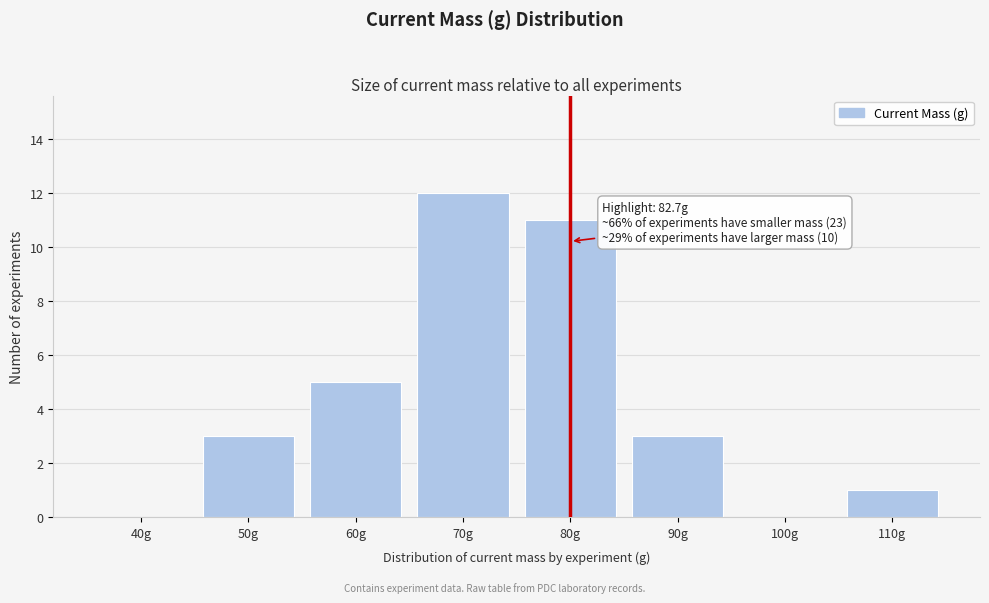

Reading right to left, list all the values displayed in this chart.

110g=1	100g=0	90g=3	80g=11	70g=12	60g=5	50g=3	40g=0